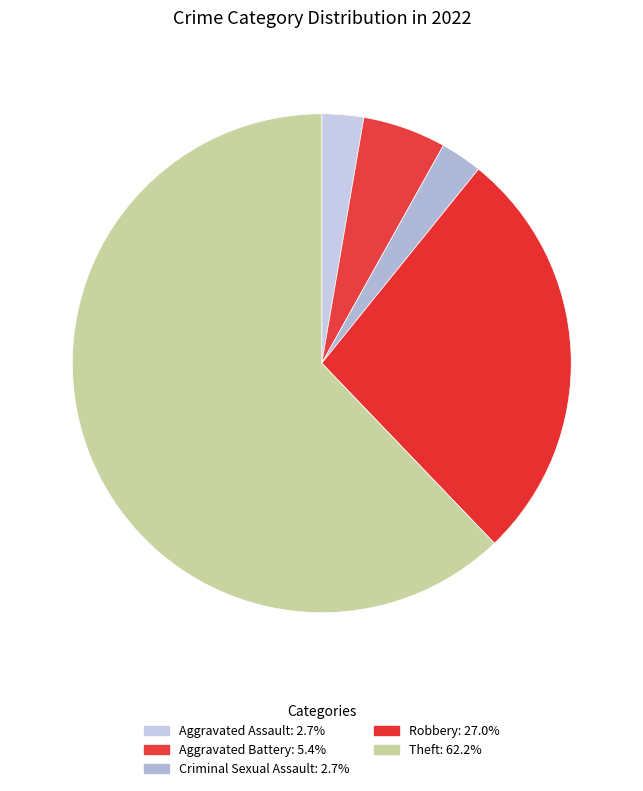

How many slices are in this pie chart?

5